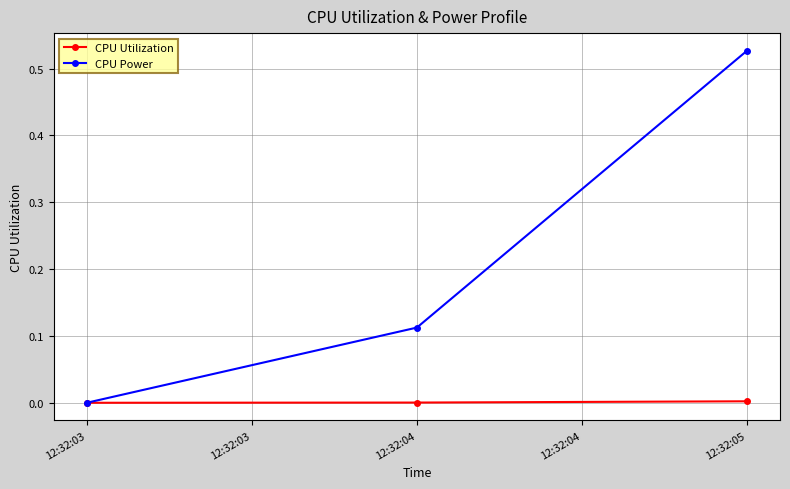

How many lines are shown in the chart?

2